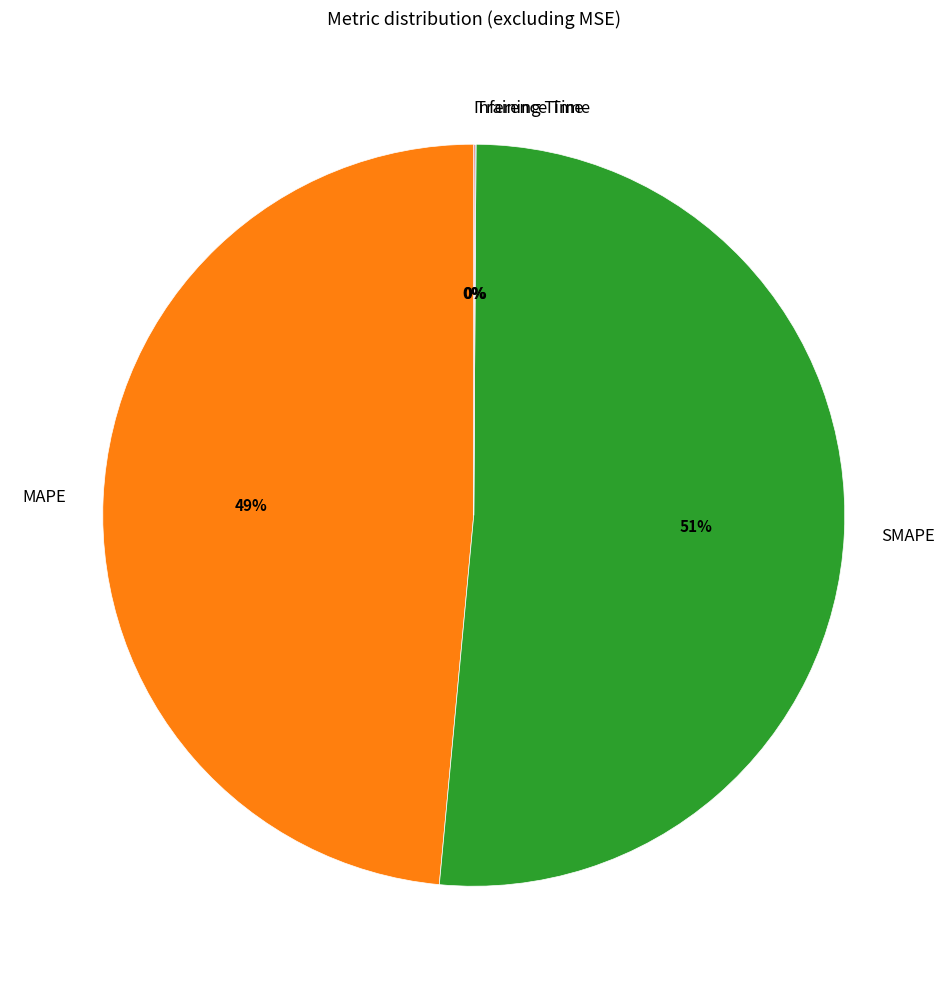

To the nearest percent, what portion does SMAPE represent?

51%